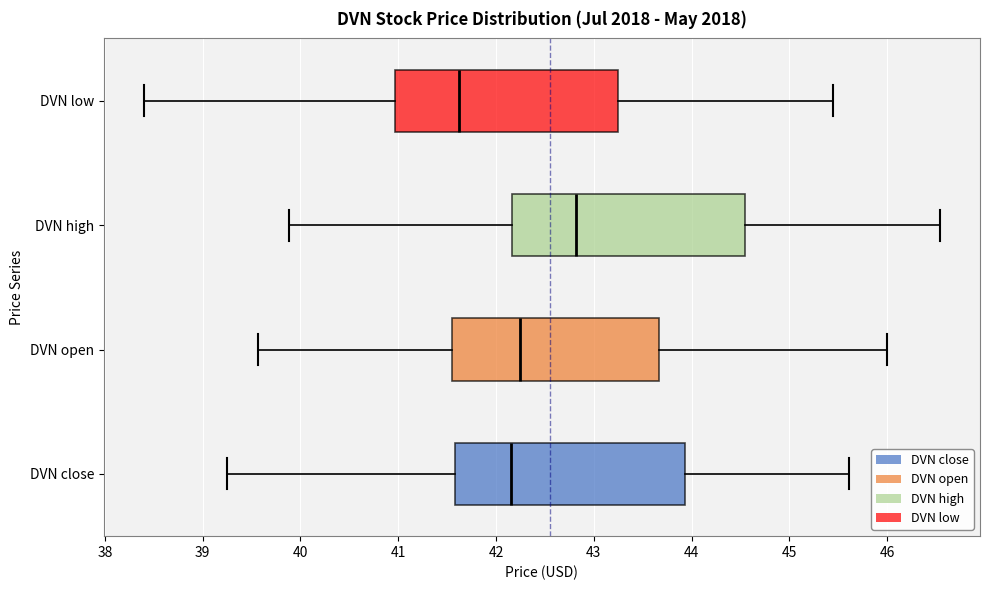

Reading bottom to top, read every box against the x-axis: the position of its median line, the range the box covers, and the ends of its whiskers. The values are not printed on the chart, so give them approximately, as read against the axis.

DVN close: median 42.1, box 41.6 to 43.9, whiskers 39.2 to 45.6
DVN open: median 42.3, box 41.5 to 43.7, whiskers 39.6 to 46.0
DVN high: median 42.8, box 42.2 to 44.5, whiskers 39.9 to 46.5
DVN low: median 41.6, box 41.0 to 43.3, whiskers 38.4 to 45.5